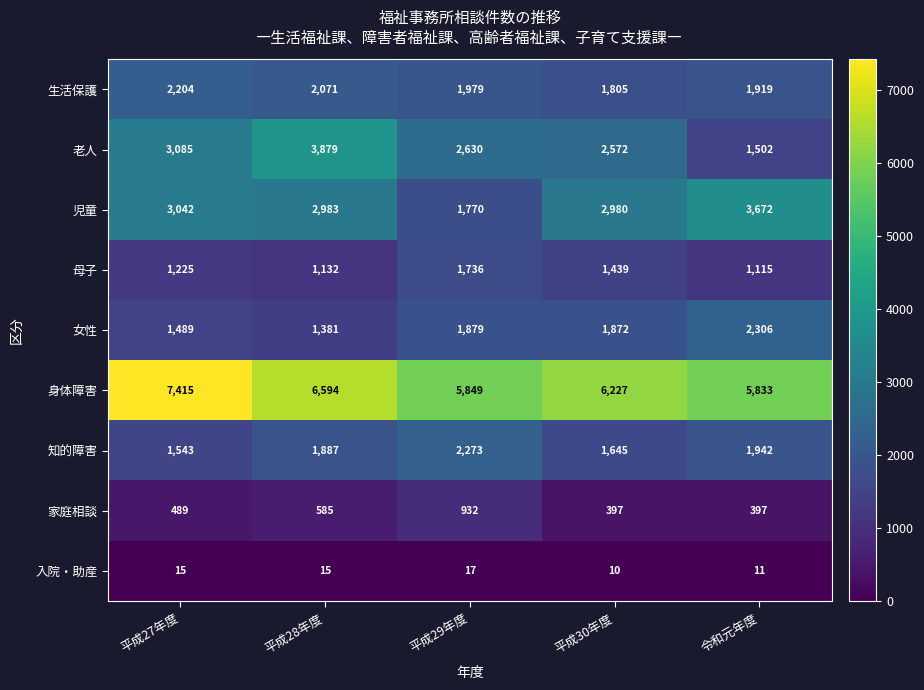

Is the value of 家庭相談 at 平成30年度 greater than the value of 入院・助産 at 令和元年度?

Yes